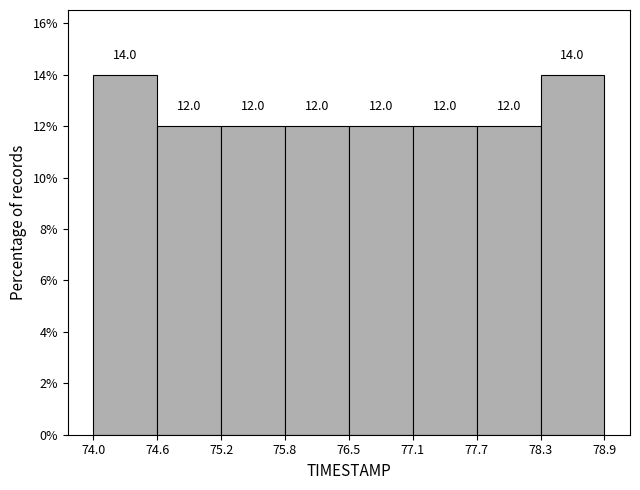

What is the height of the bar covering 76.5 to 77.1 on the x-axis?

12.0